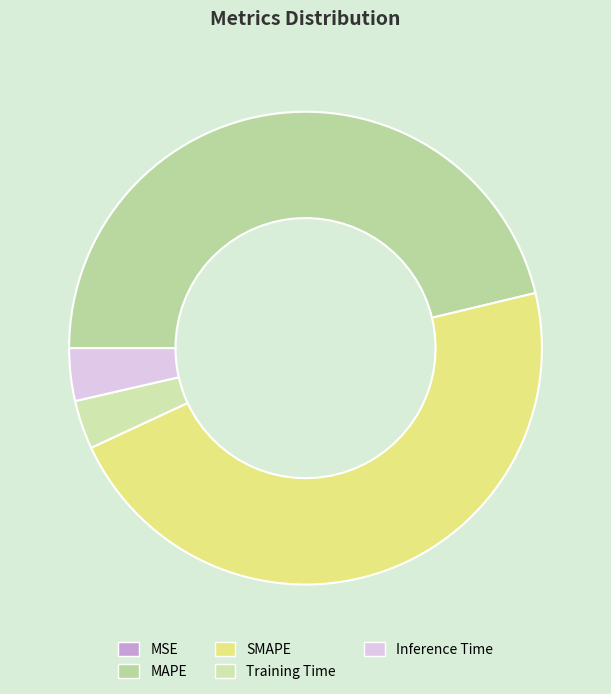

What percentage is the SMAPE slice, to the nearest percent?

47%